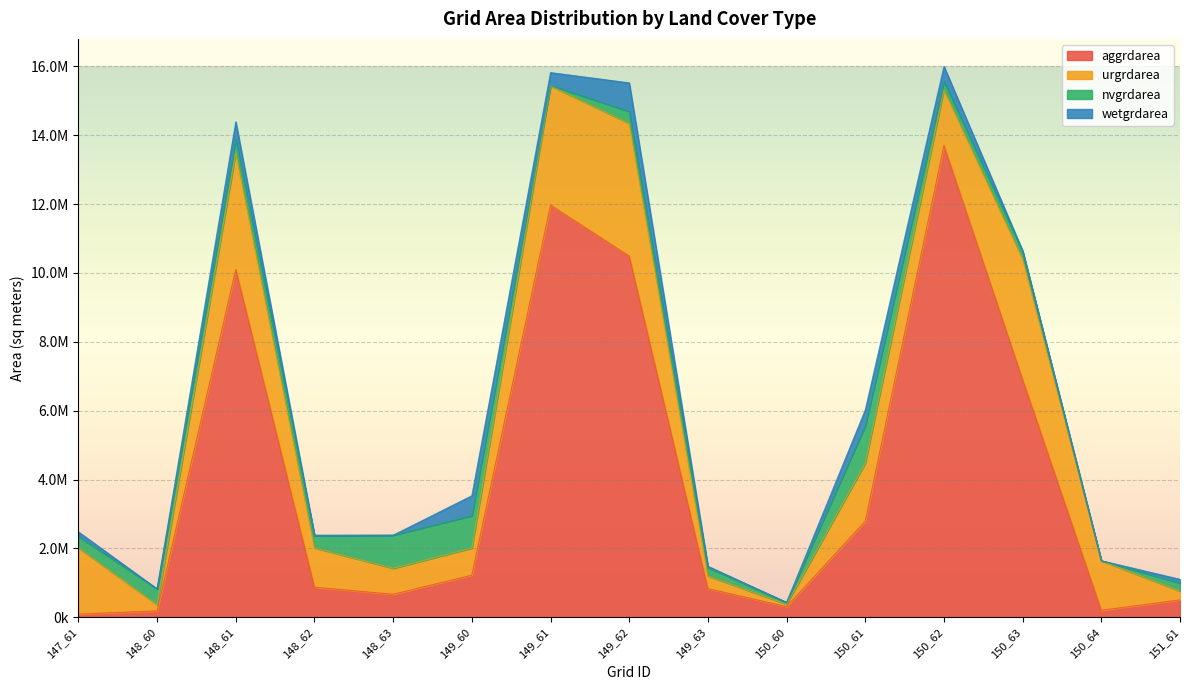

The value of urgrdarea at 148_60 is 43768. True or false?

False